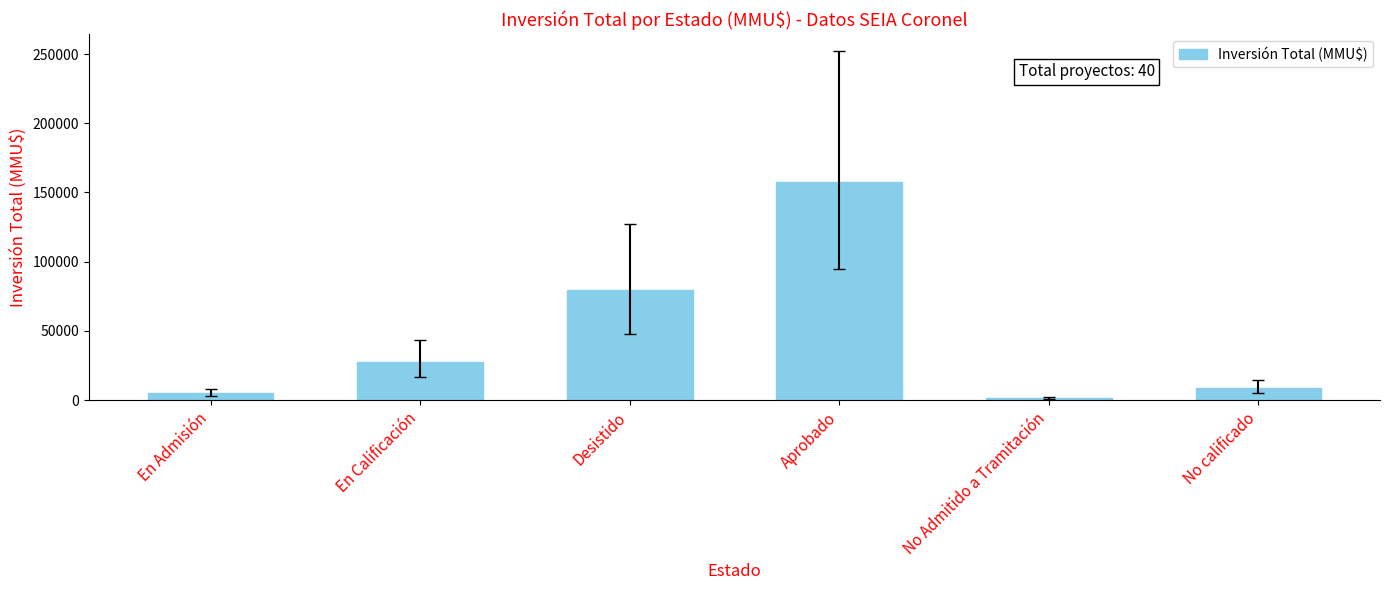

What is the approximate value at Desistido, to the nearest 10?

79540